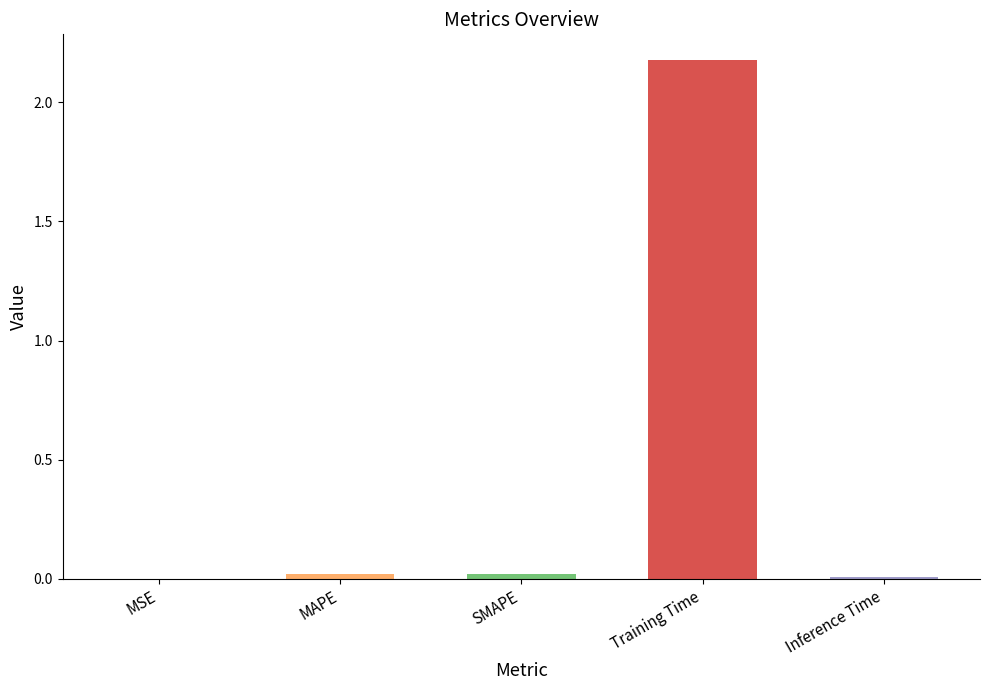

The chart shows a value of 0.0 at MSE. True or false?

True